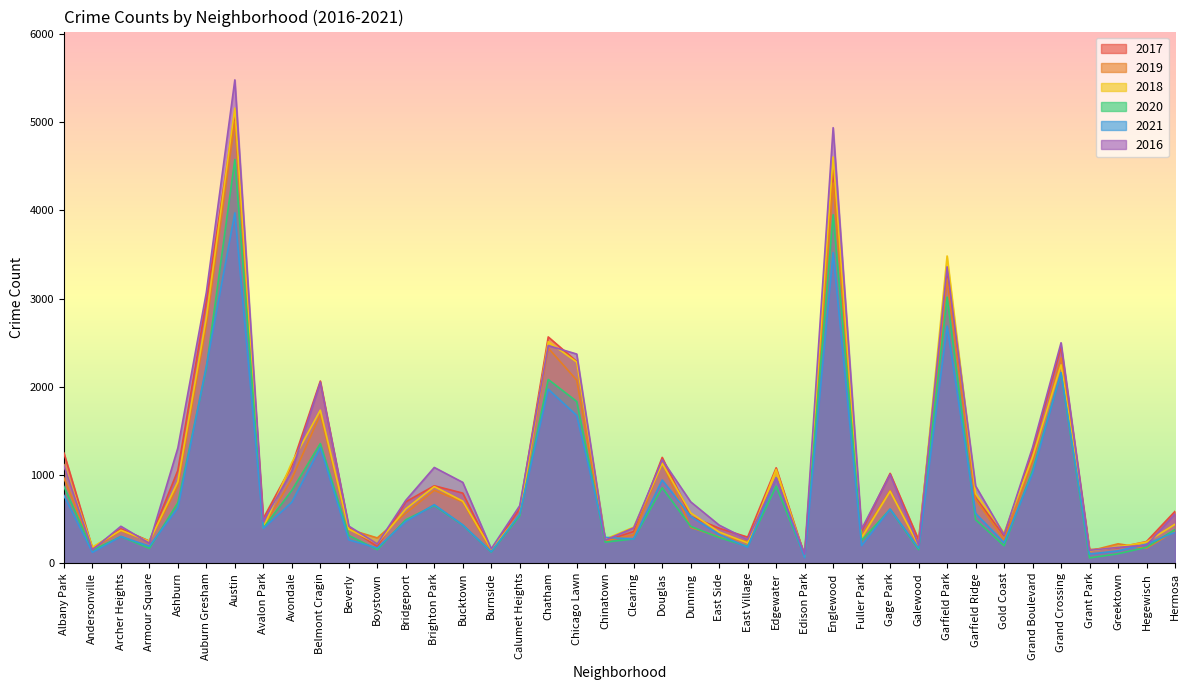

The 2017 series shows 361 at Chinatown. True or false?

False